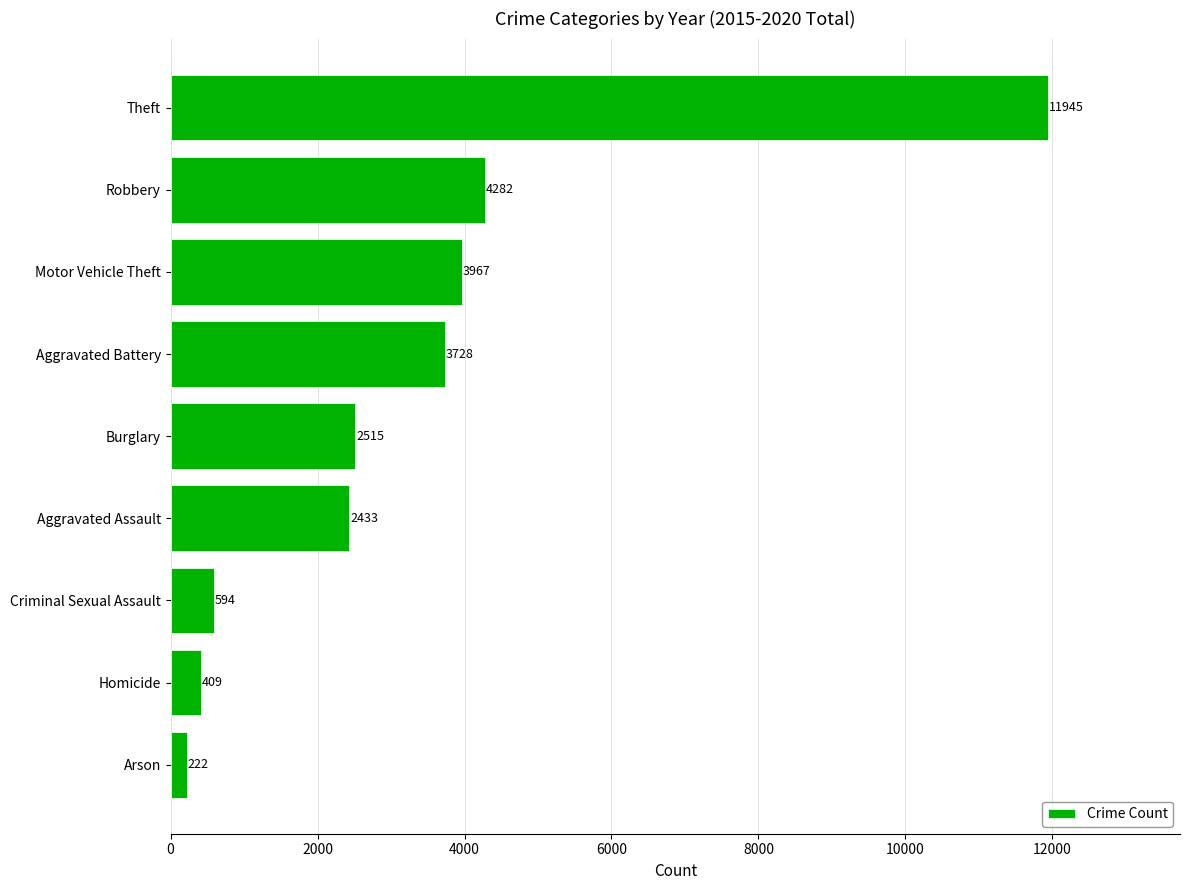

Reading bottom to top, extract all data points from this chart.

222	409	594	2433	2515	3728	3967	4282	11945